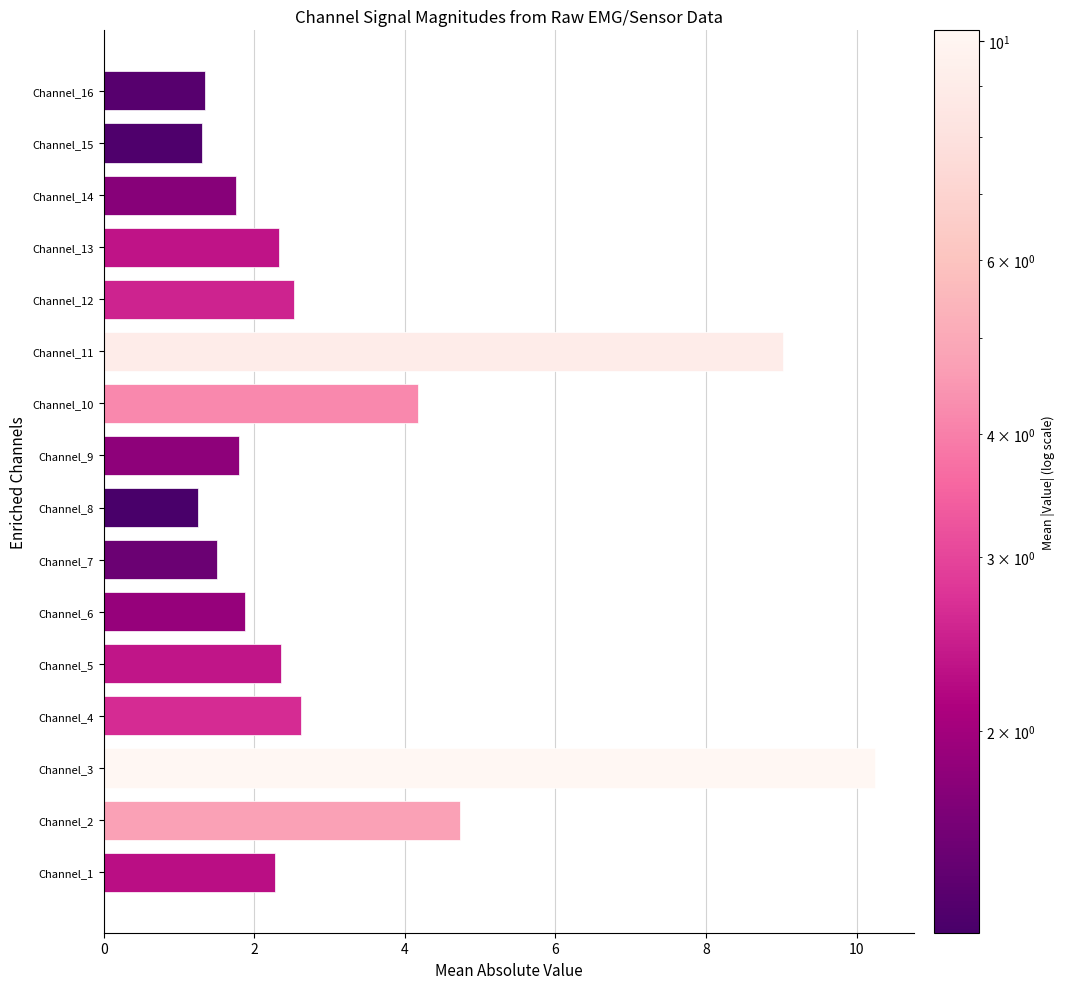

The value at Channel_5 is 4.1. True or false?

False